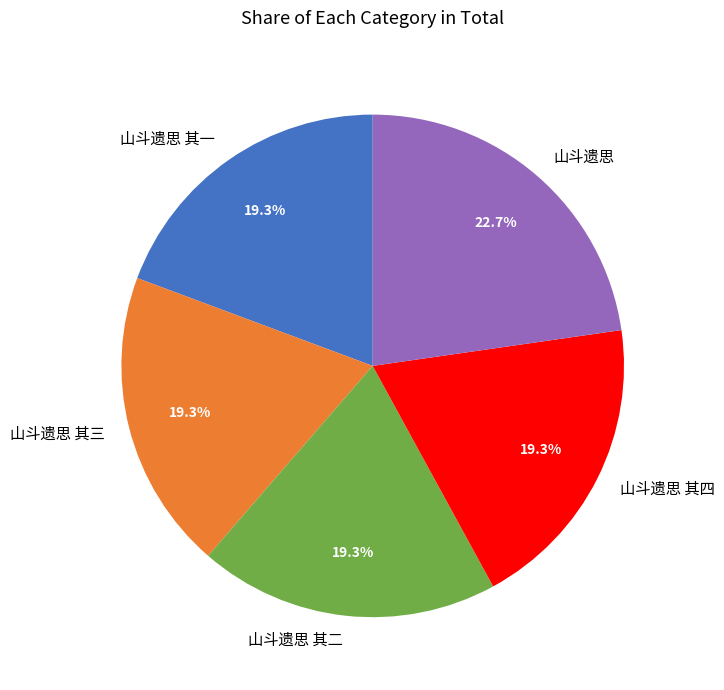

Does 山斗遗思 represent more than half of the total?

No